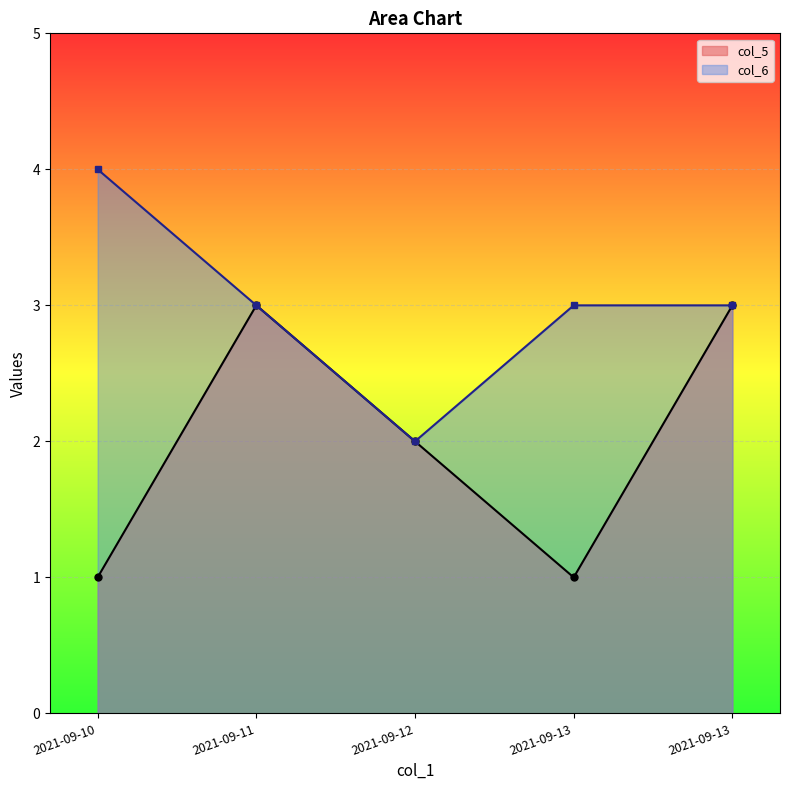

What value does the col_6 series have at 2021-09-10?

4